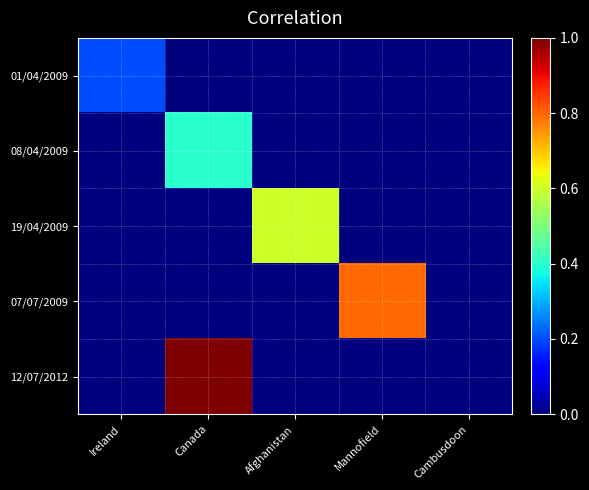

At how many categories does at least one series exceed 0?

4